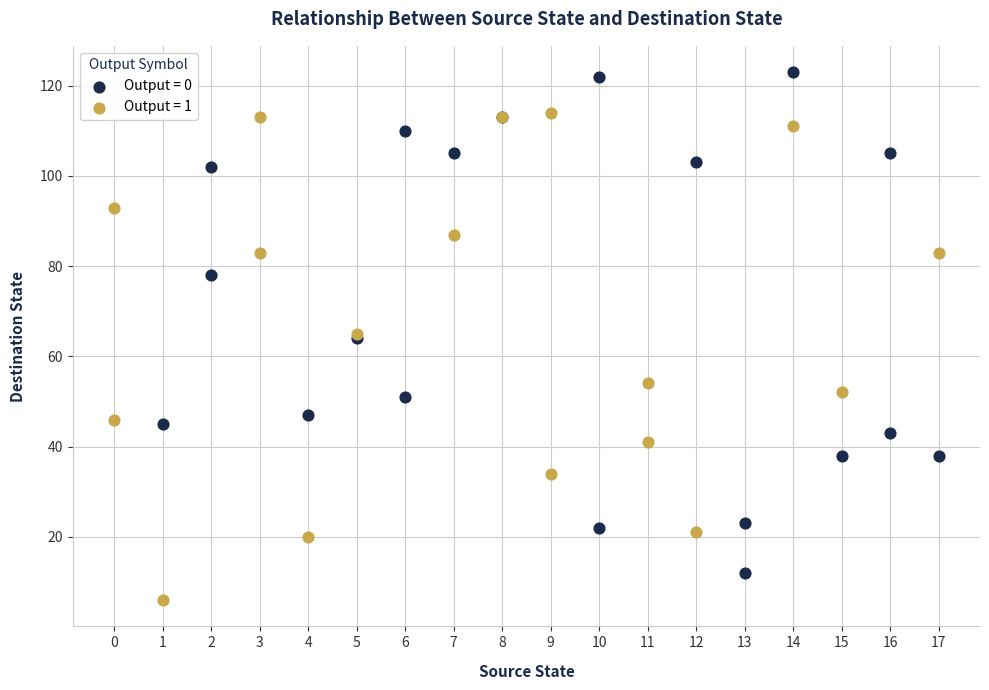

What are all the series names shown in the legend?

Output = 0, Output = 1